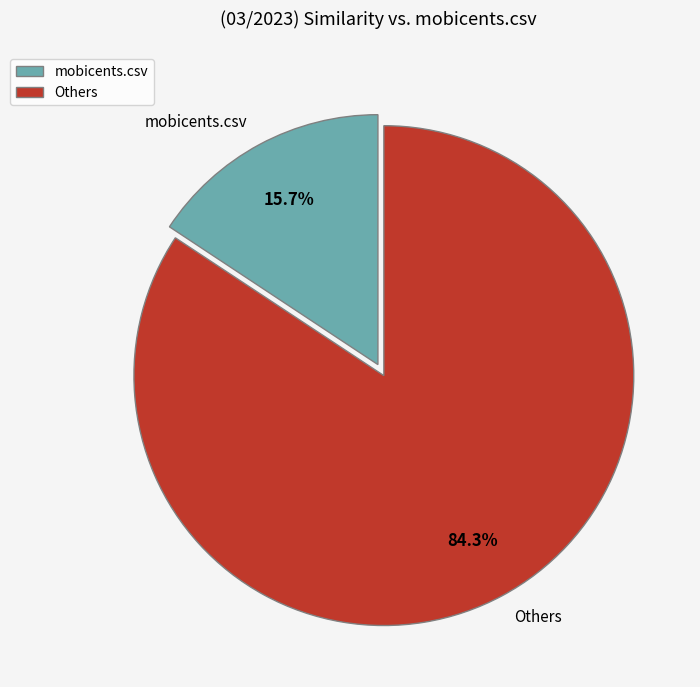

What is the total percentage of Others and mobicents.csv?

100.0%